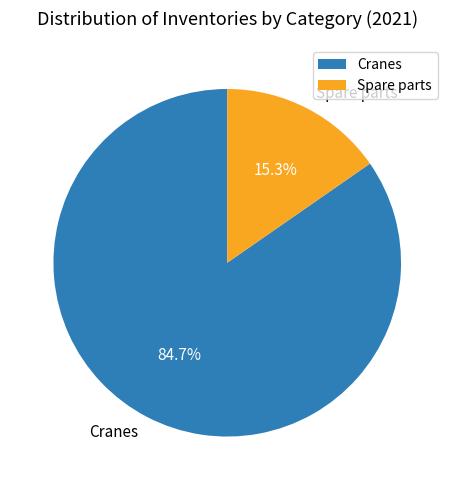

Count the number of slices in the pie.

2